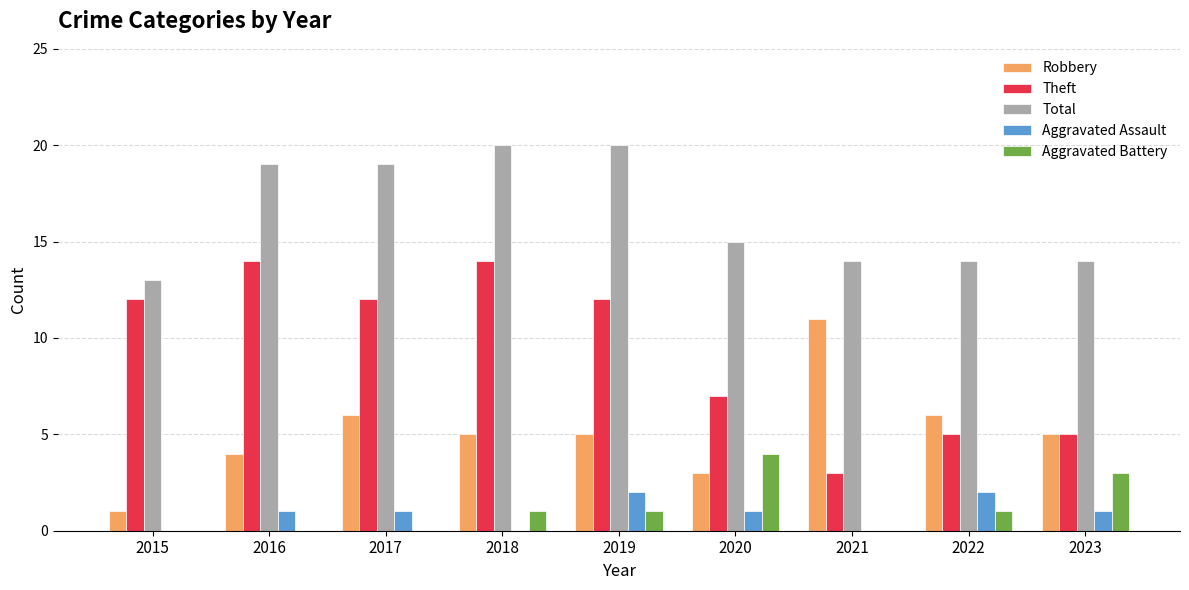

The Robbery series shows 5 at 2023. True or false?

True